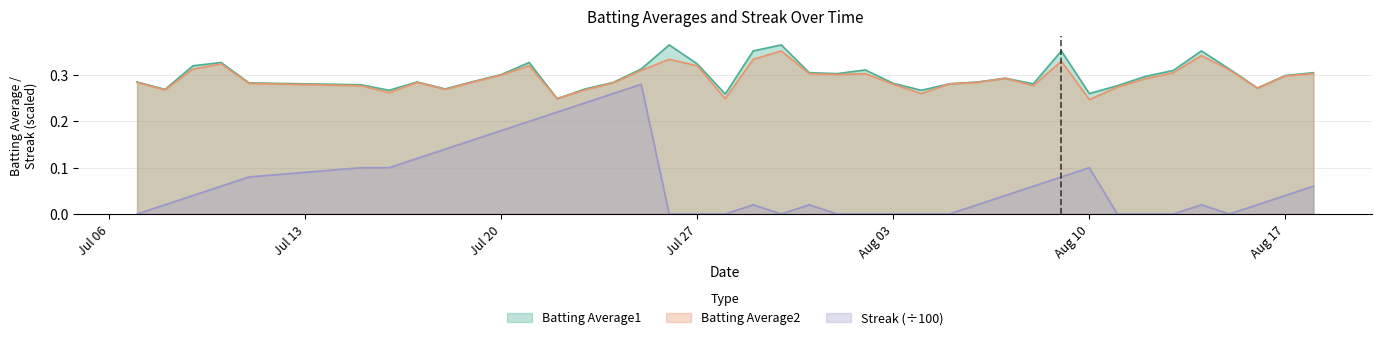

Which series has the largest range (max minus min)?

Streak (÷100)